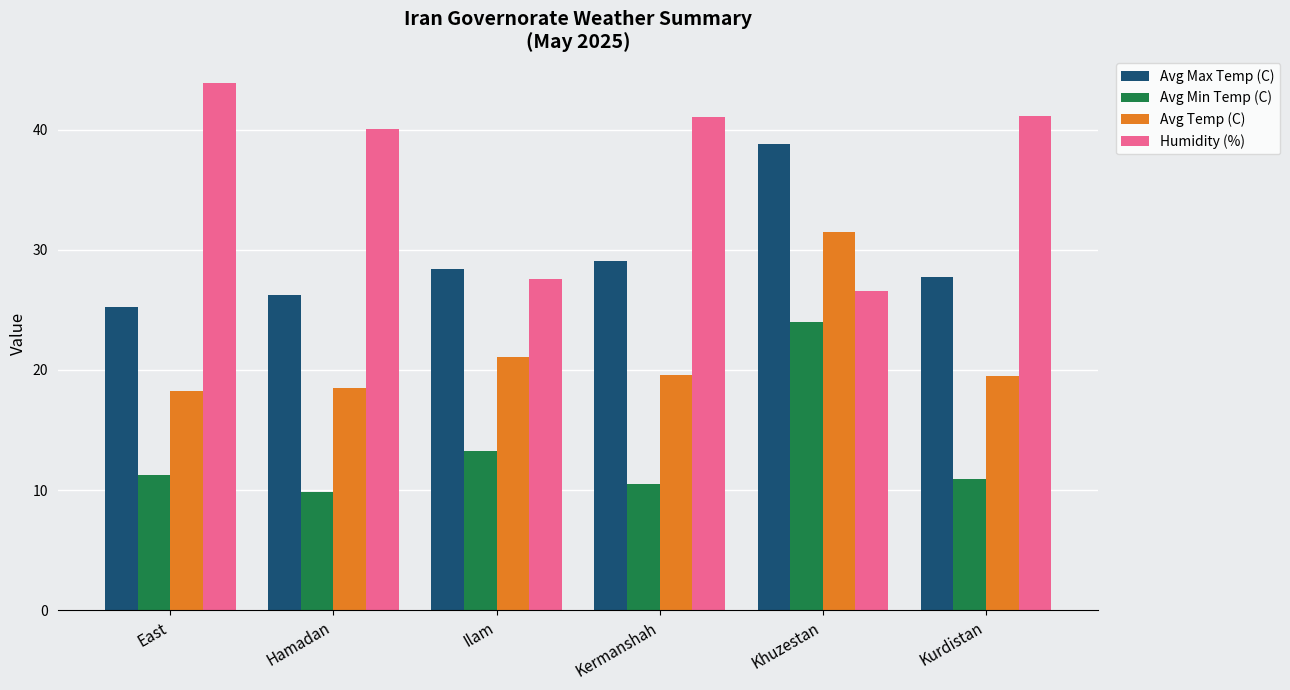

What is the difference between the highest and lowest values at Hamadan?

30.2